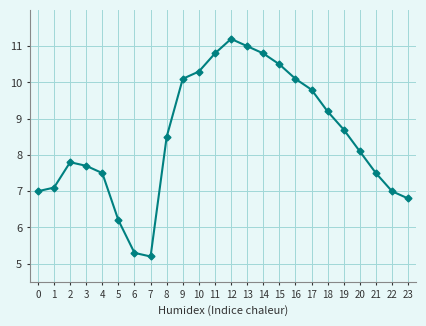

What is the greatest value displayed?

11.2